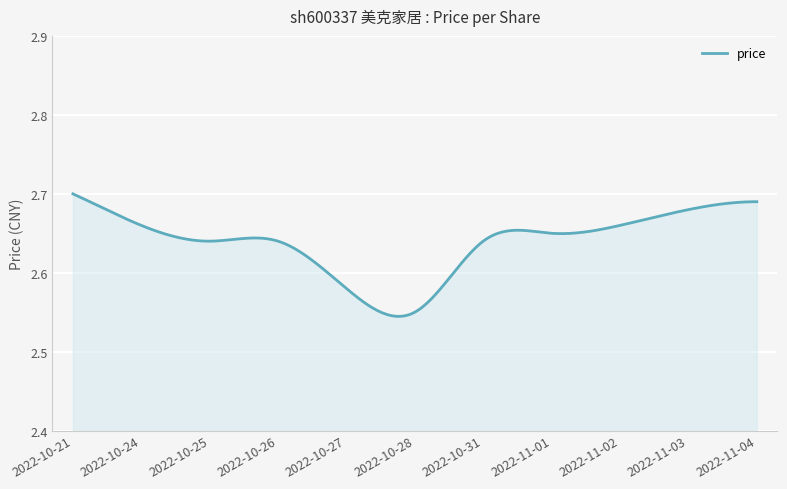

At which category does the chart reach its peak across all series?

2022-10-21